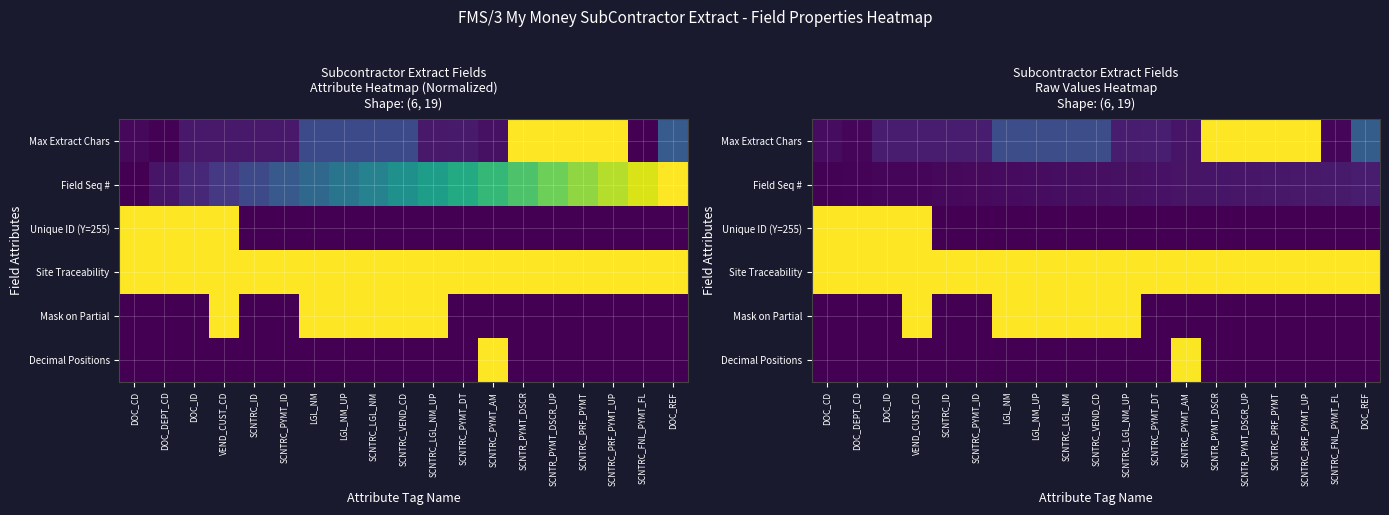

The value of Max Extract Chars at SCNTRC_VEND_CD is 20. True or false?

False